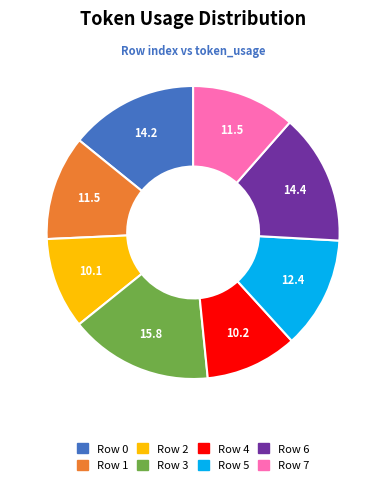

Which slice is the largest?

Row 3